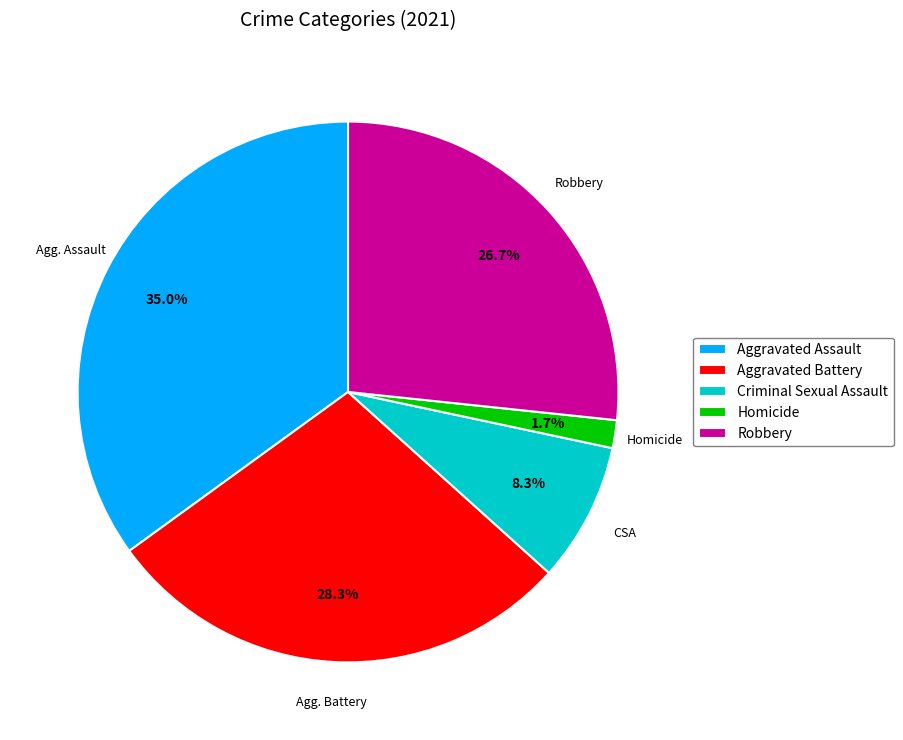

What is the largest slice in the pie chart?

Aggravated Assault